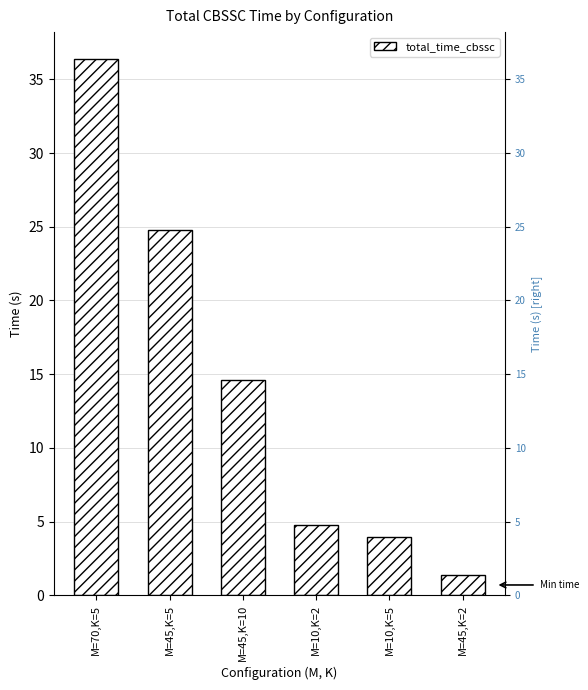

List the labels in order of value, largest first.

M=70,K=5, M=45,K=5, M=45,K=10, M=10,K=2, M=10,K=5, M=45,K=2